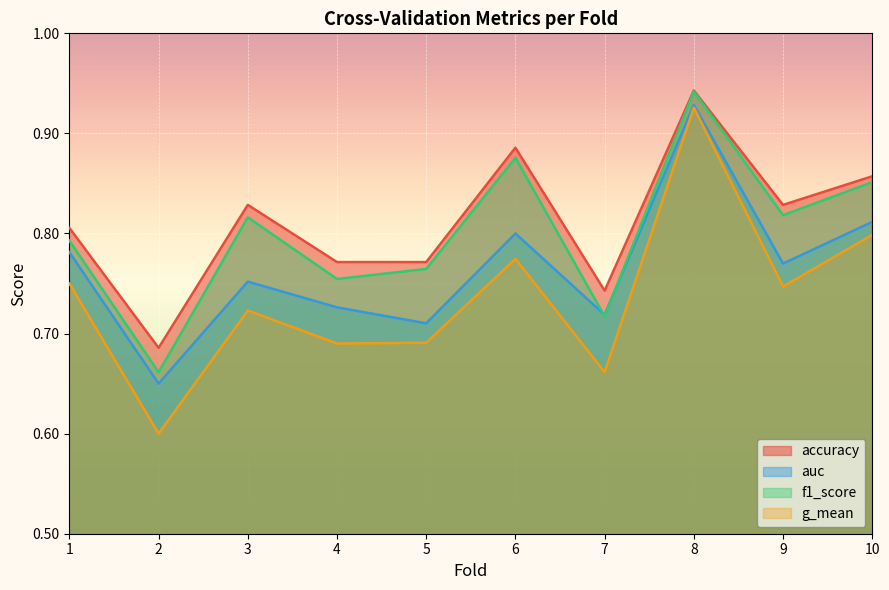

Does the chart display data point markers on the line(s)?

No